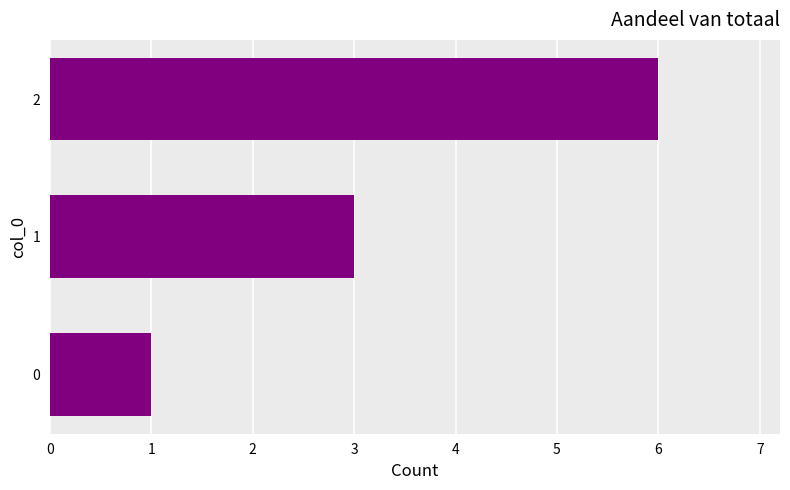

How many data points does each series have?

3